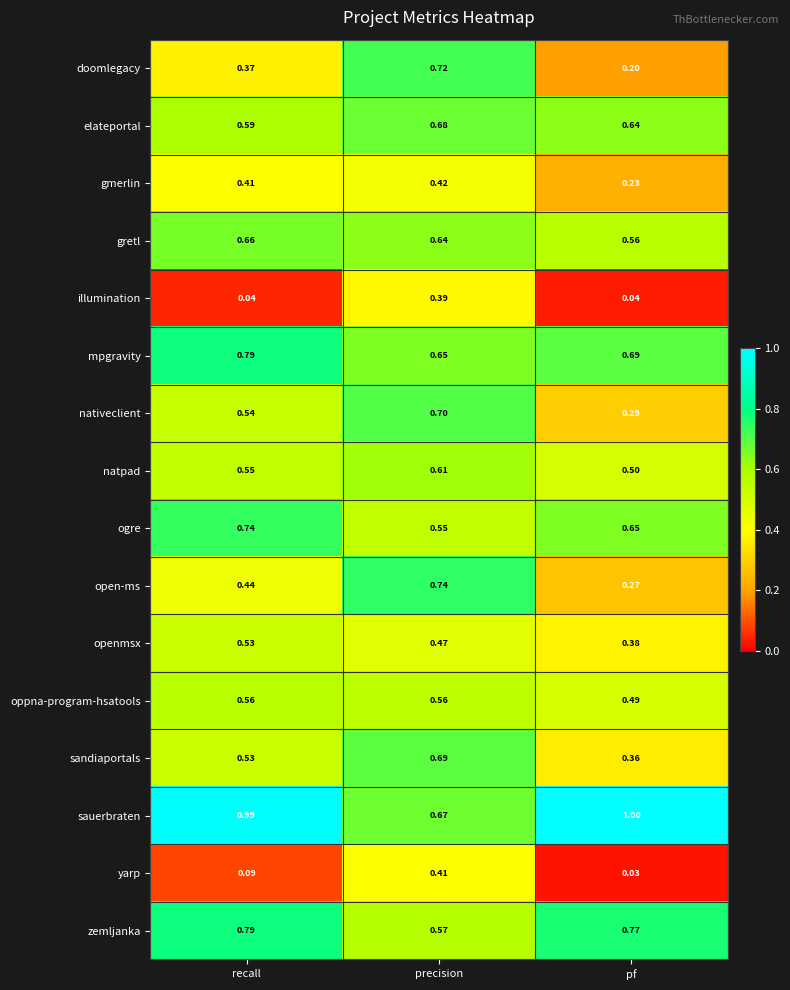

At which label is nativeclient closest to 0?

pf